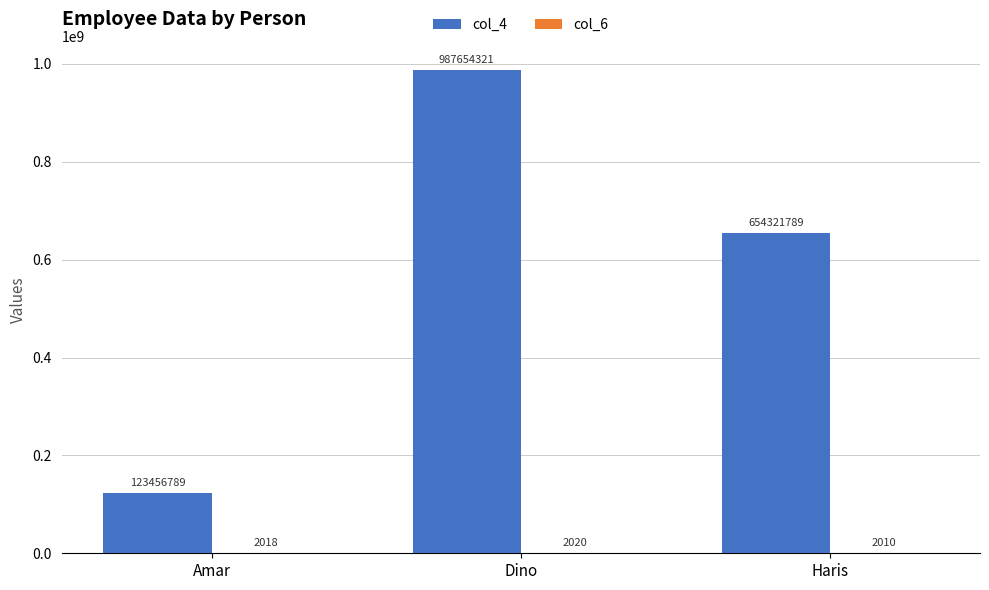

What is the sum of all col_4 values?

1765432899